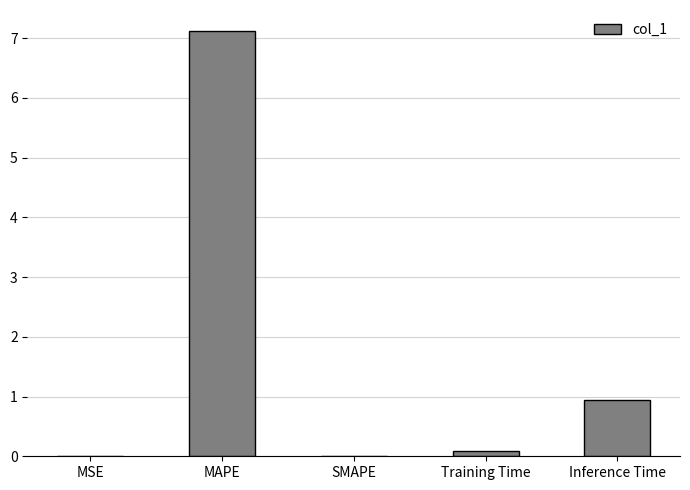

What is the change in value from MAPE to Inference Time?

-6.2